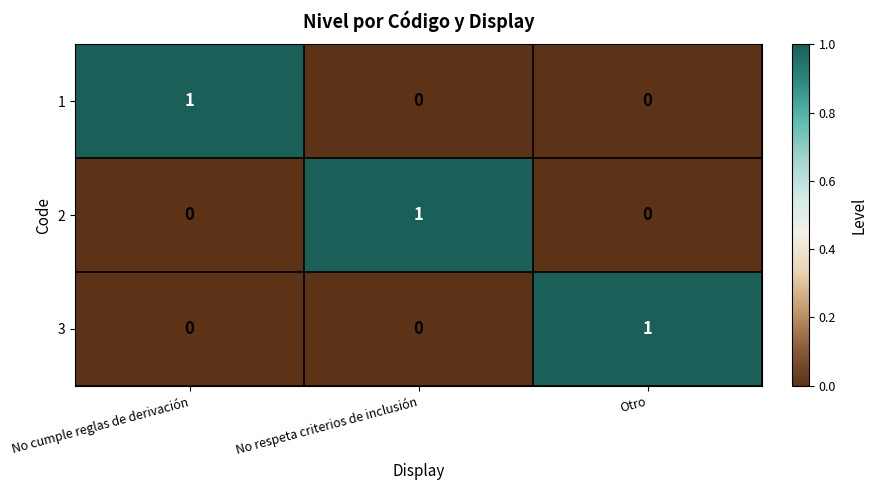

True or false: 3 has a value of 0 at No respeta criterios de inclusión.

True